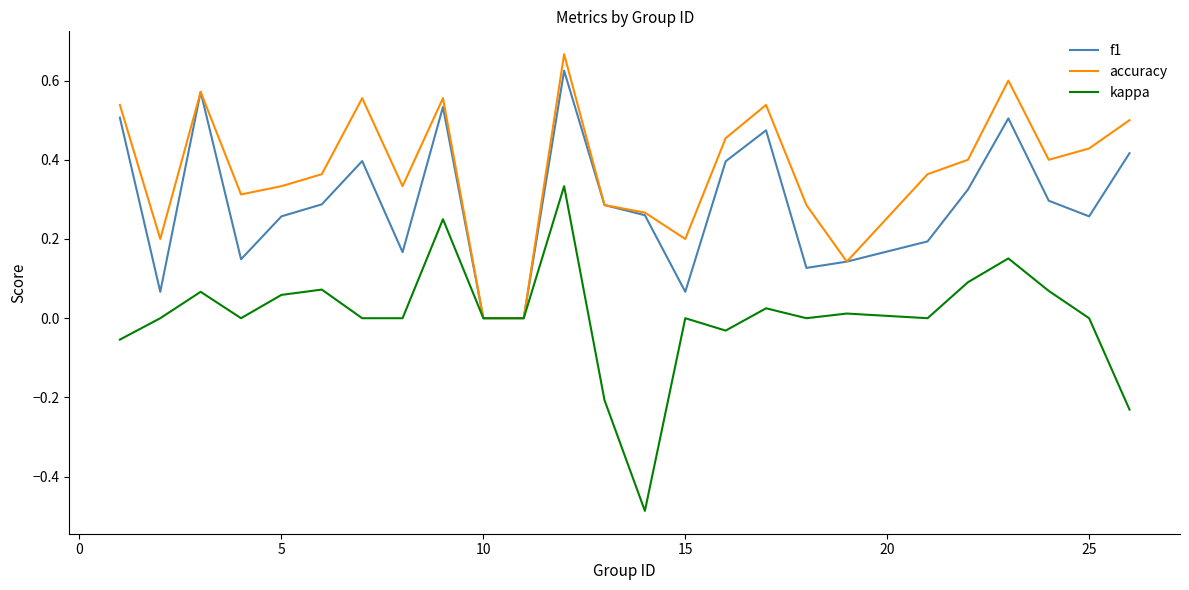

Which series has the widest spread of values?

kappa